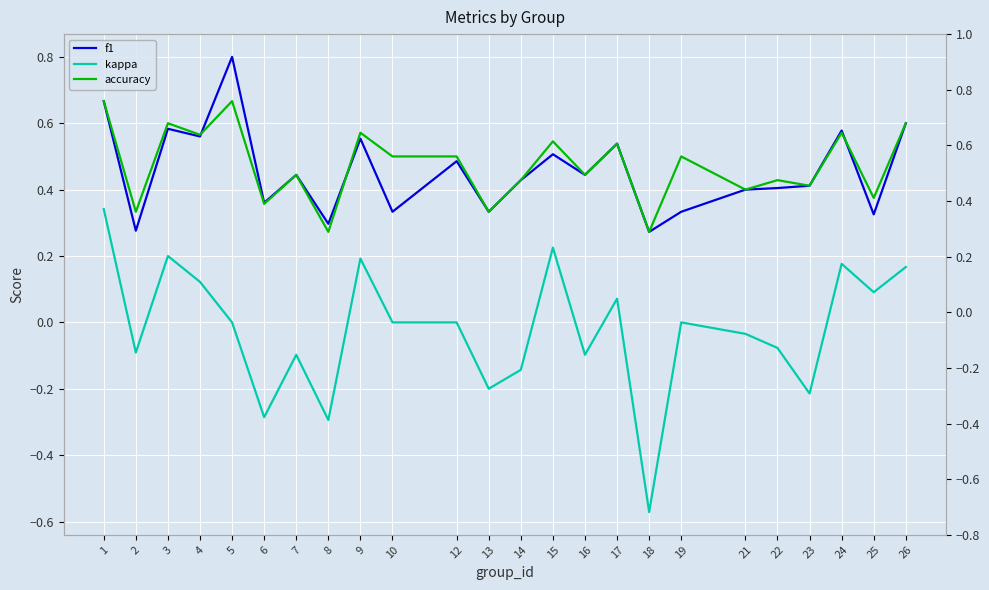

What is the value of the f1 point at the 19th from the left?

0.4